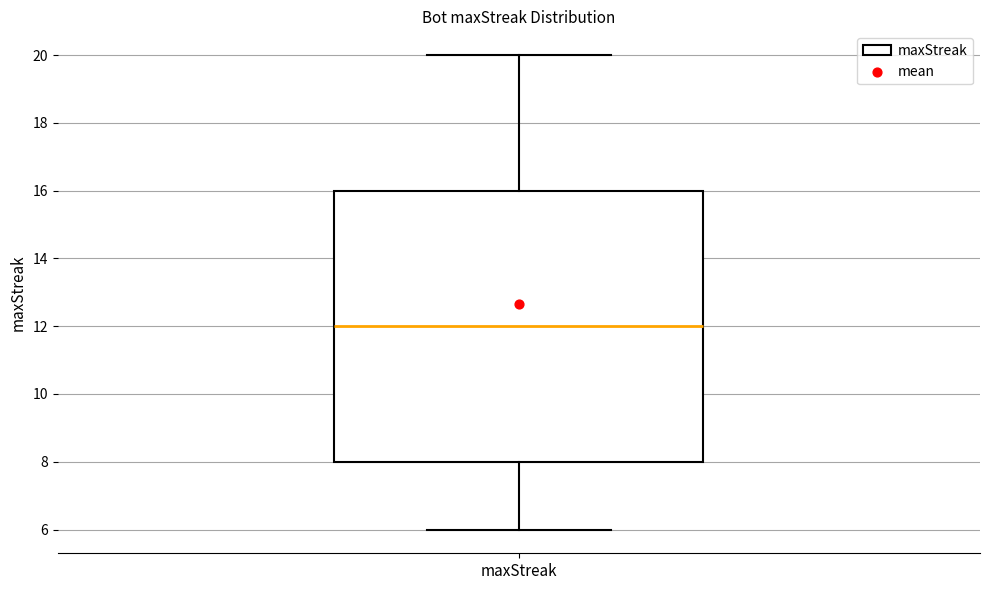

Where does the median line of the box for maxStreak sit on the y-axis? The values are not printed on the chart, so give them approximately, as read against the axis.

12